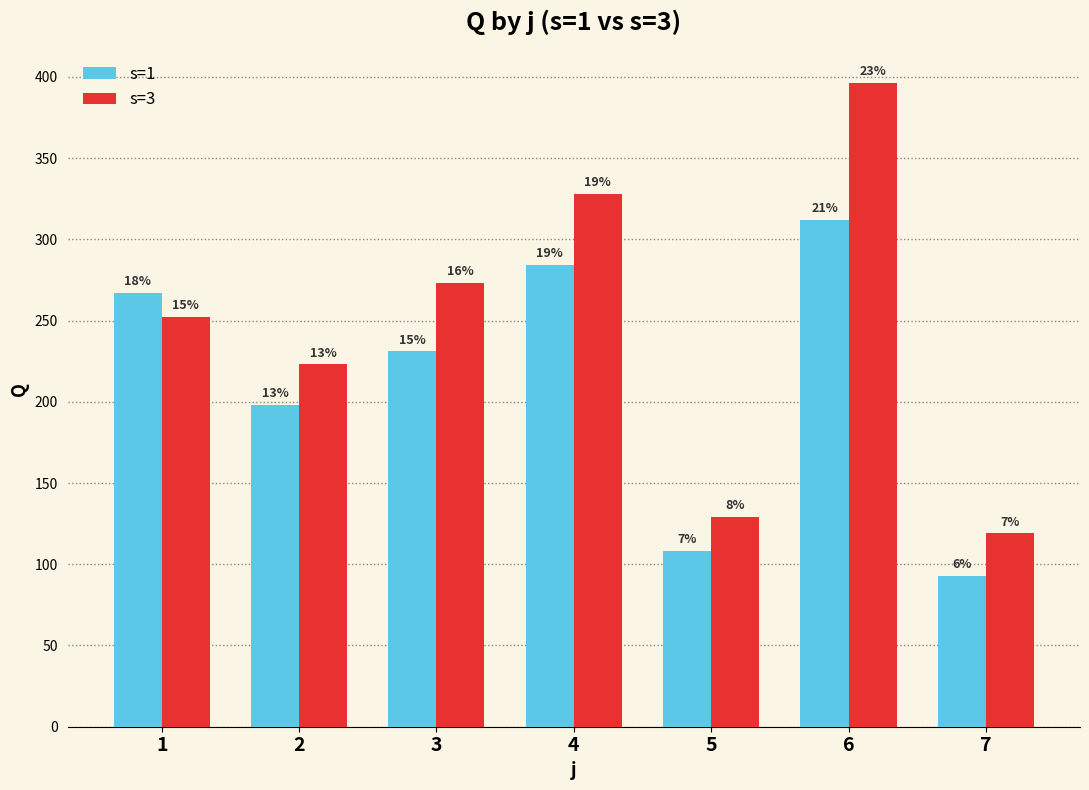

Are the bars horizontal?

No